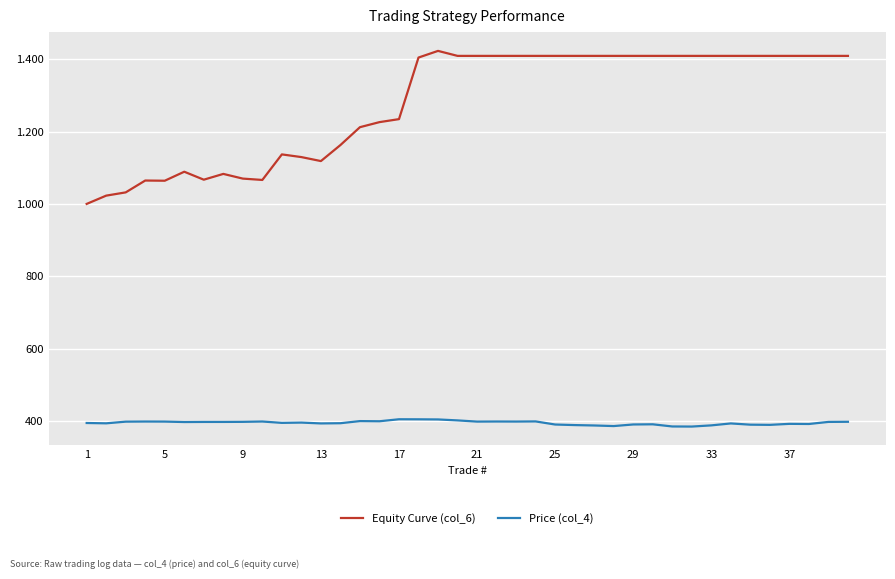

Which series has the largest total across all categories?

Equity Curve (col_6)